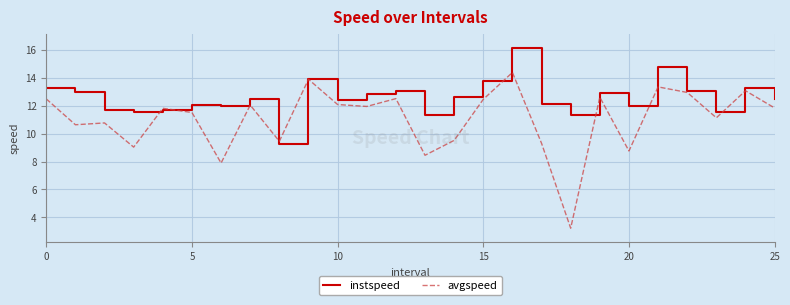

What are all the series names shown in the legend?

instspeed, avgspeed